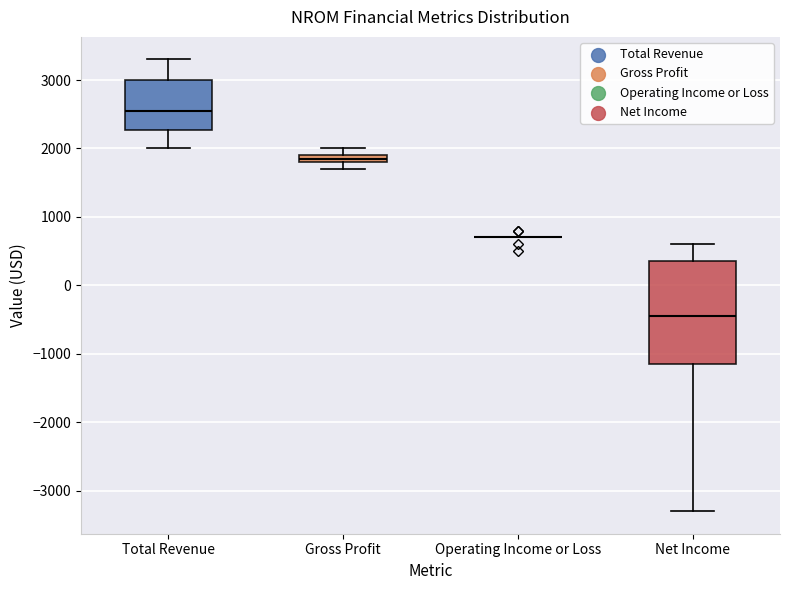

Where does the upper whisker of the box for Net Income end on the y-axis? The values are not printed on the chart, so give them approximately, as read against the axis.

600